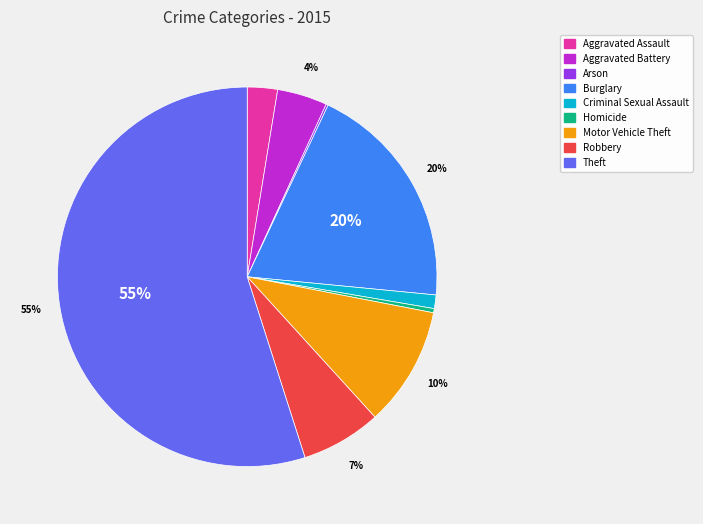

To the nearest percent, what is the average slice percentage?

11%